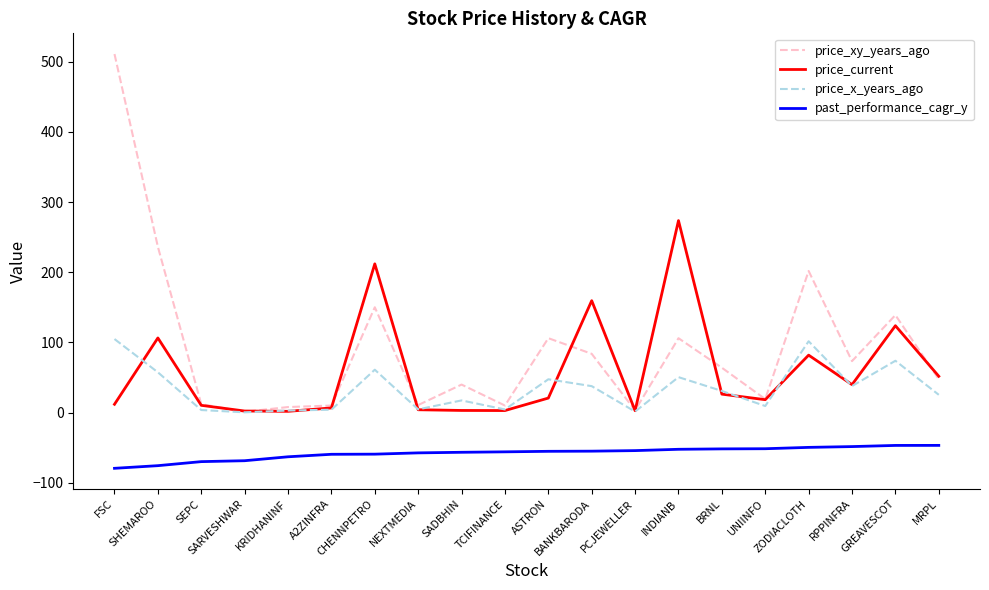

What is the sum of all price_xy_years_ago values?

1832.7